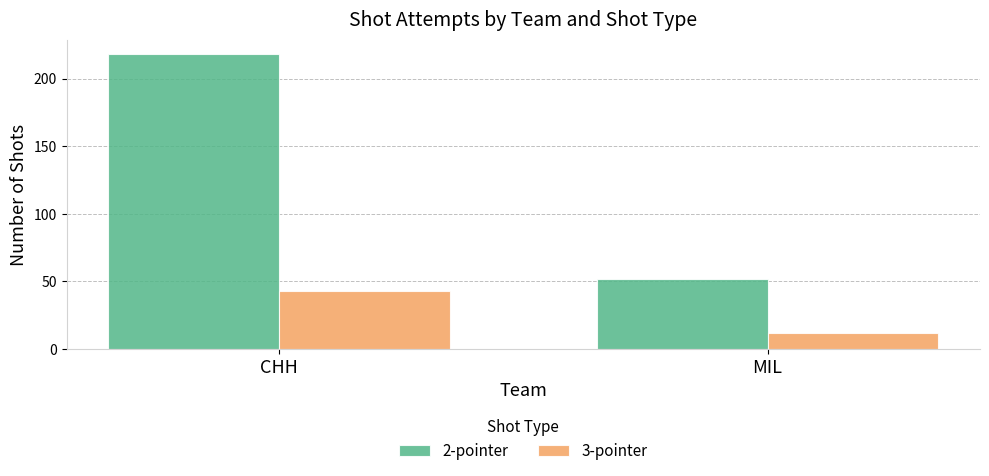

Reading left to right, extract all data points from this chart.

2-pointer: CHH=218	MIL=52
3-pointer: CHH=43	MIL=12